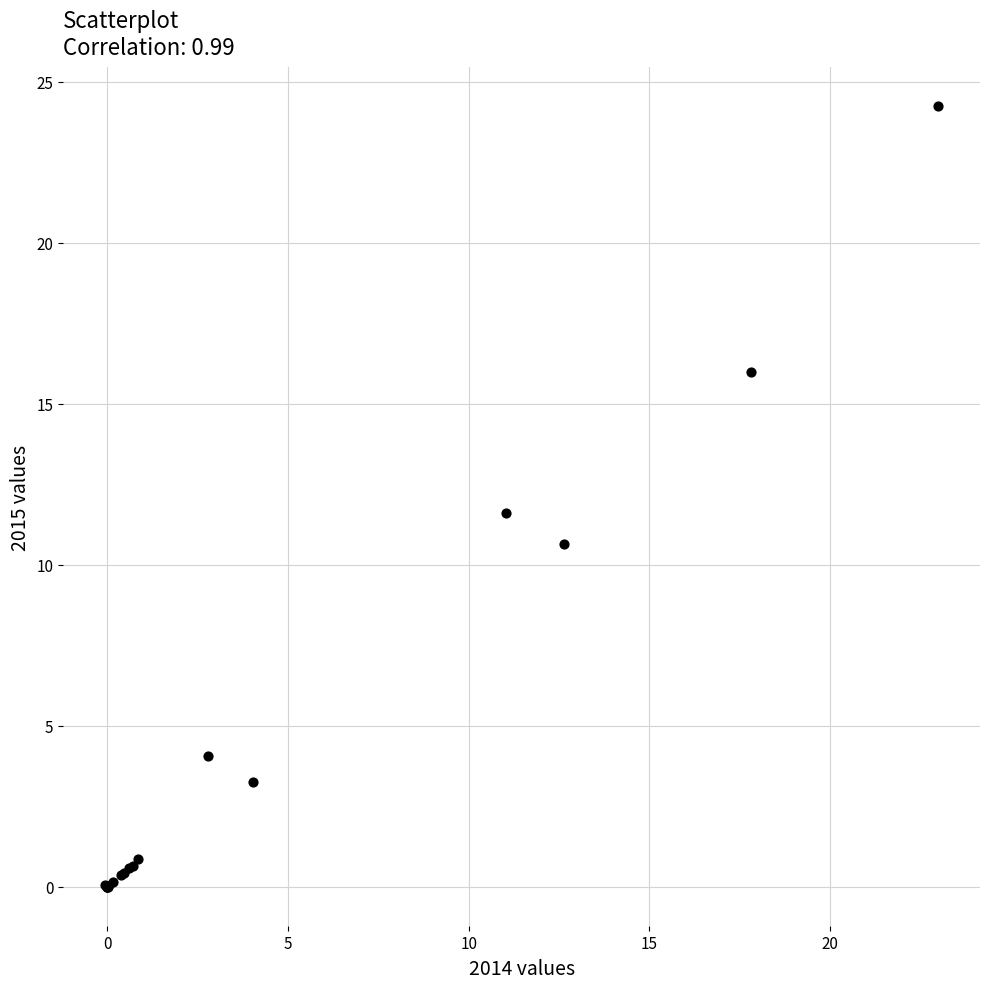

What Y value in the scatter plot is closest to 12?

11.6